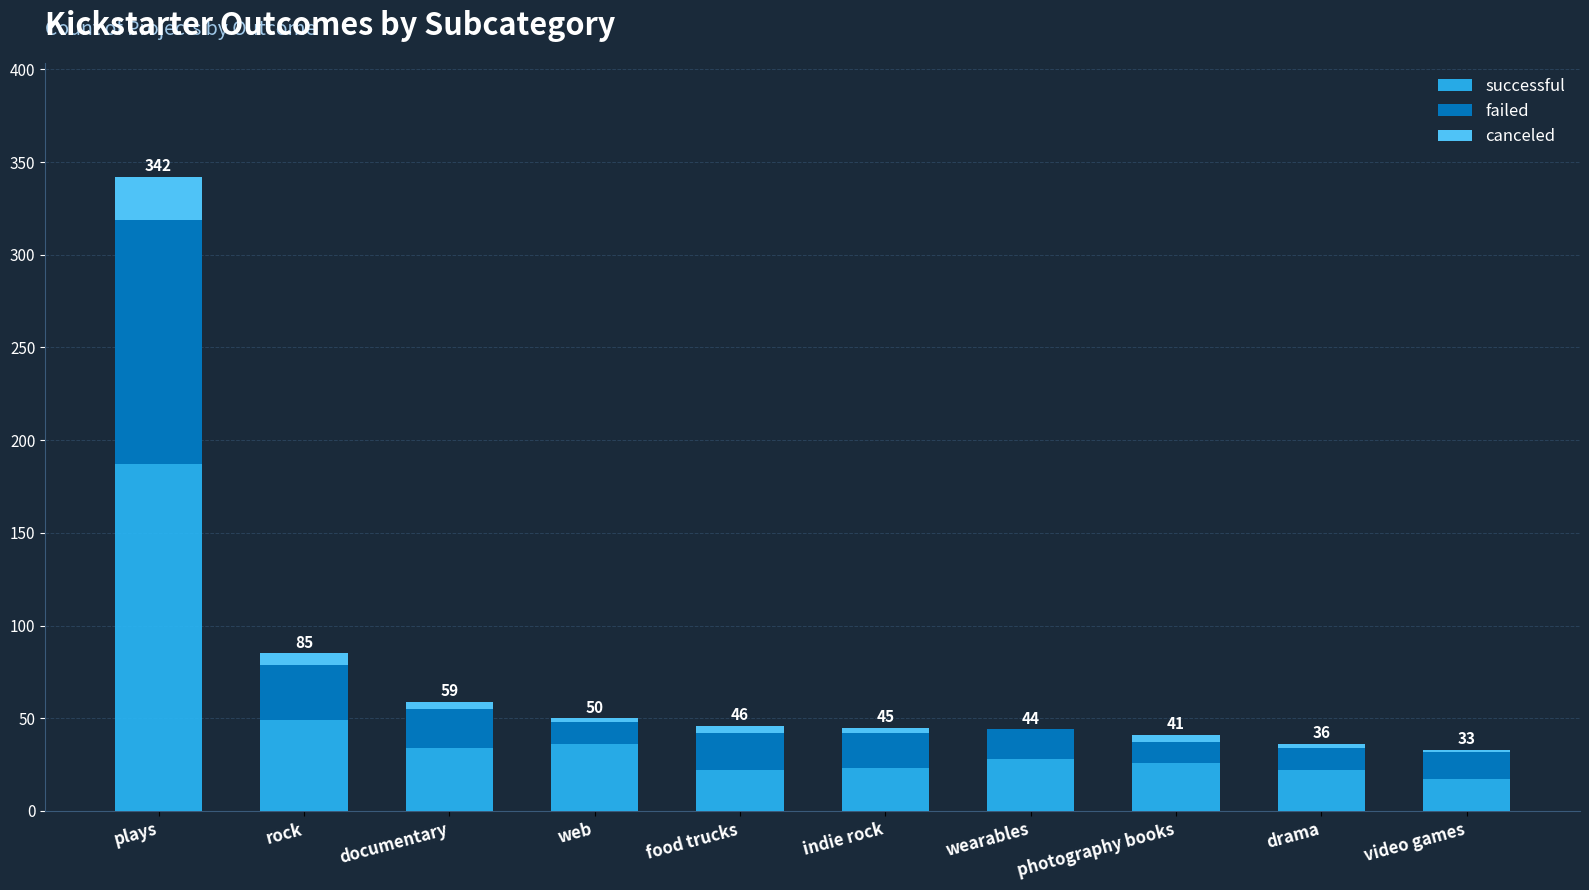

What is the maximum value for successful?

187